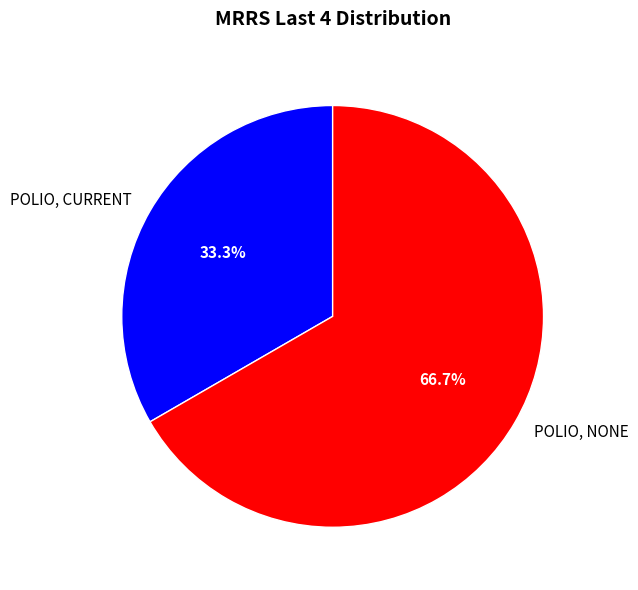

Rank the categories by value from lowest to highest.

POLIO, CURRENT, POLIO, NONE